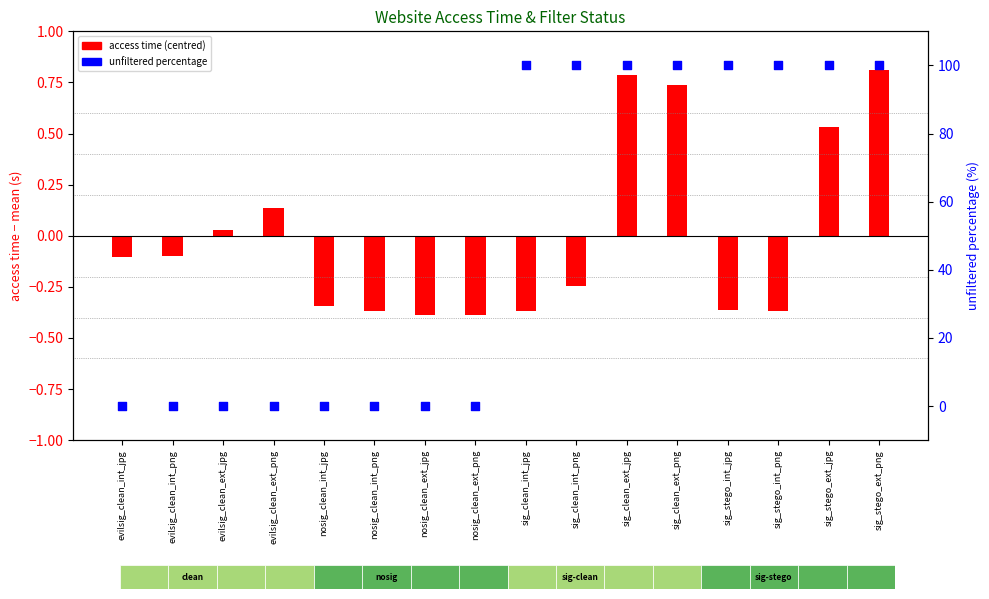

Which series contains the highest Y value?

unfiltered percentage